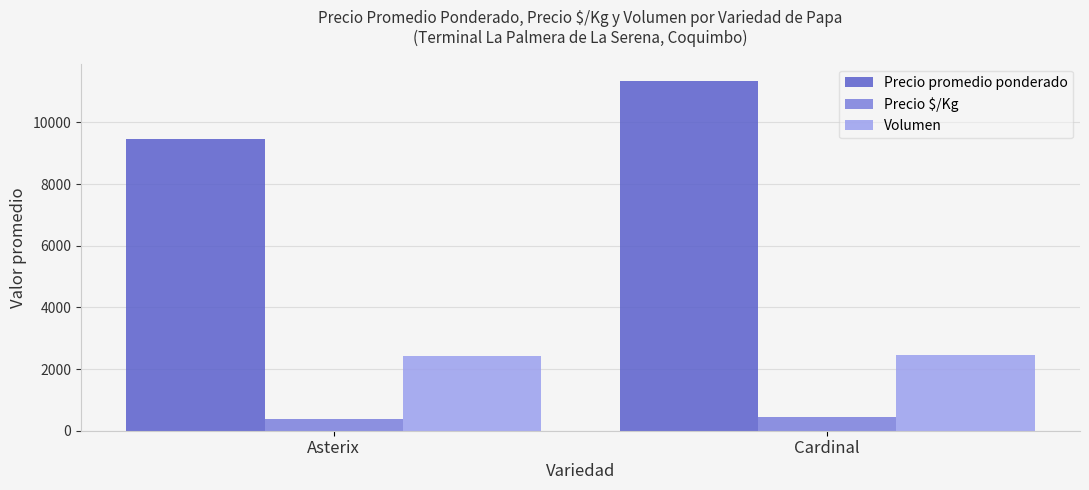

What position from the right is Asterix?

2